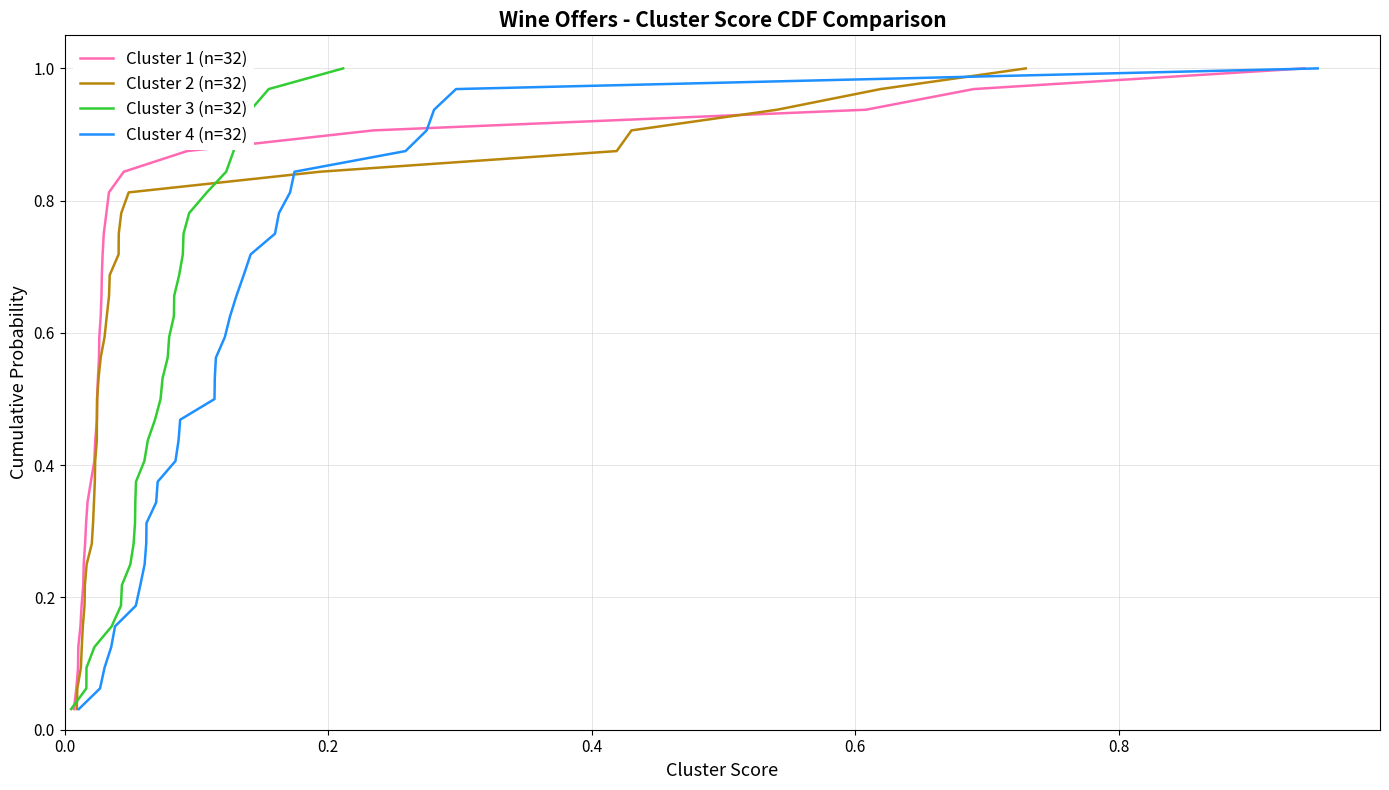

How many series are shown in this chart?

4